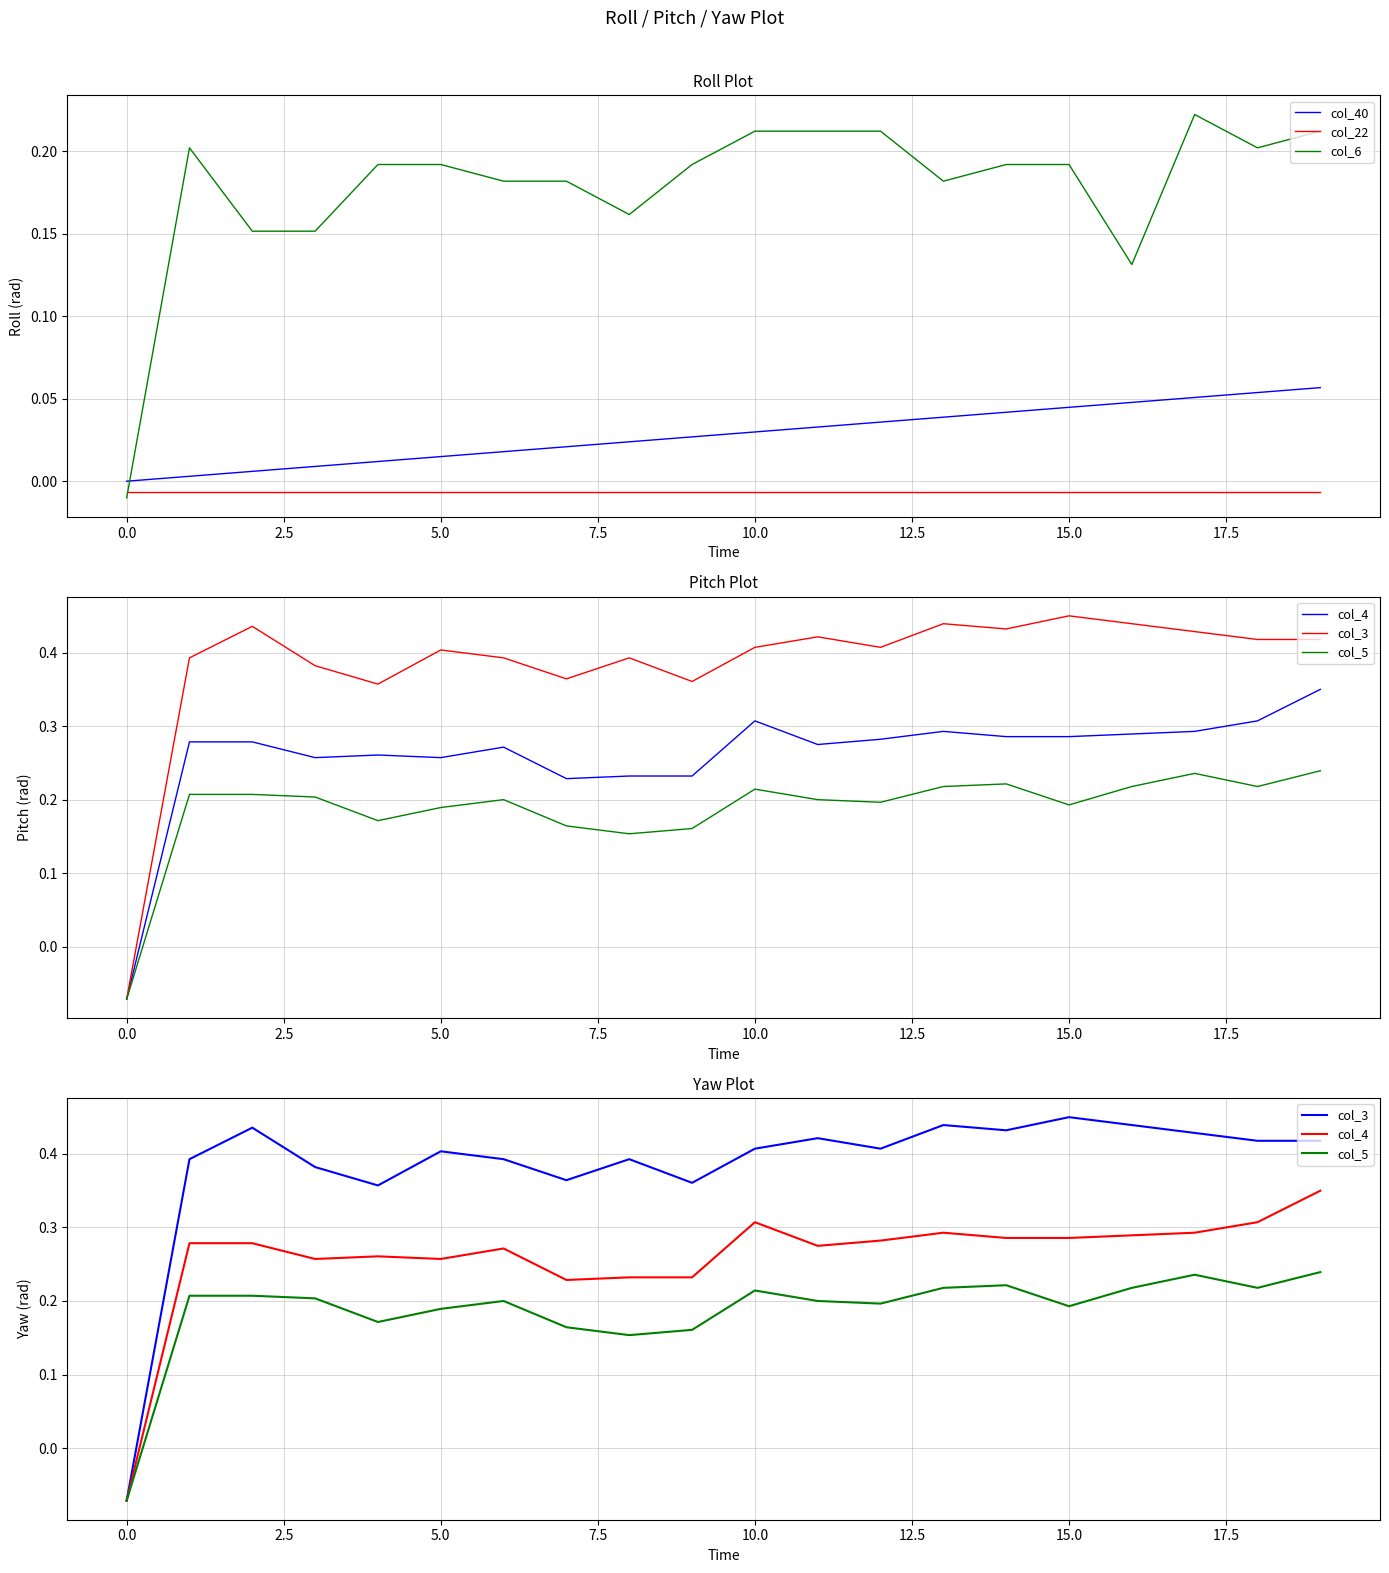

True or false: col_22 has more than 1 interior local peaks.

False